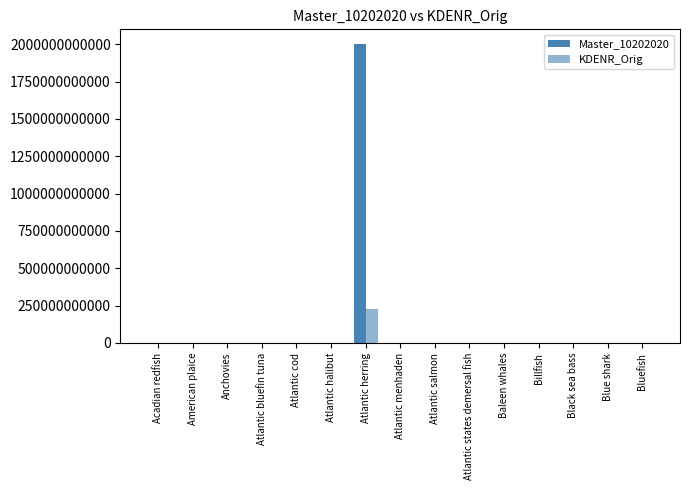

At which category does the chart reach its peak across all series?

Atlantic herring